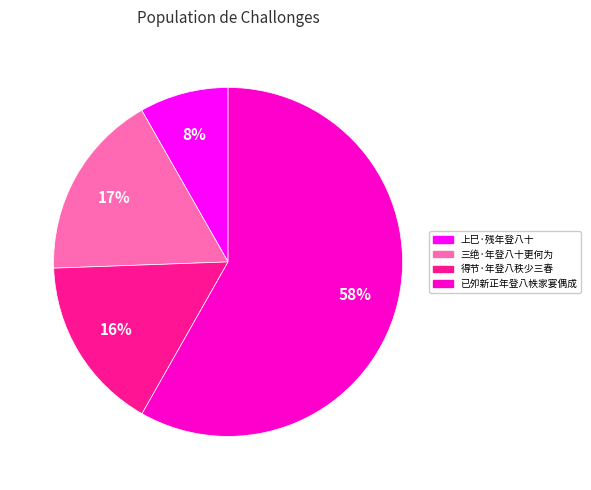

Count the number of slices in the pie.

4